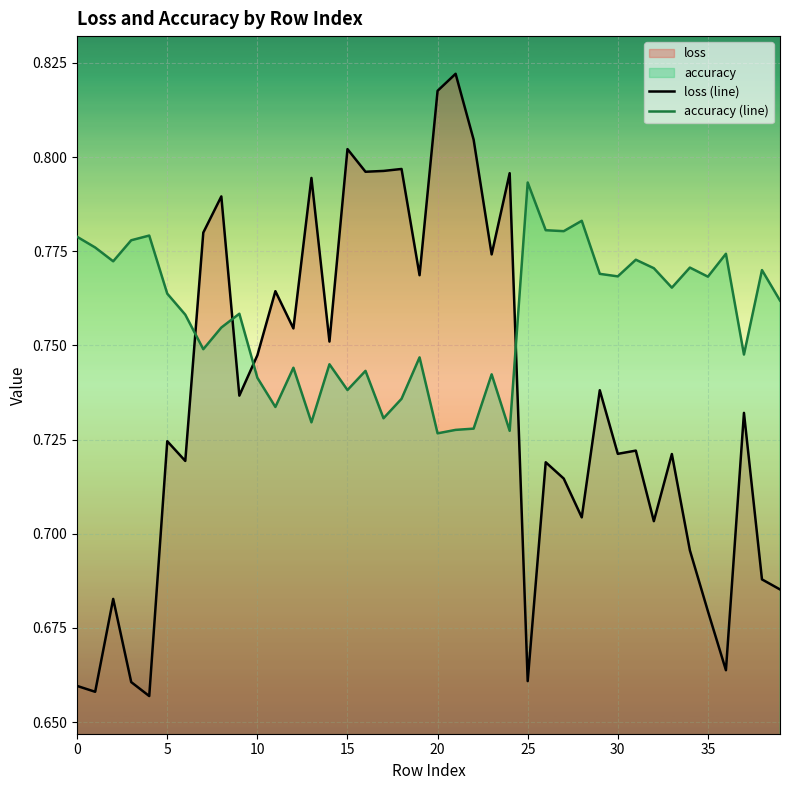

Rank the series by their maximum value, from highest to lowest.

loss (line), accuracy (line)